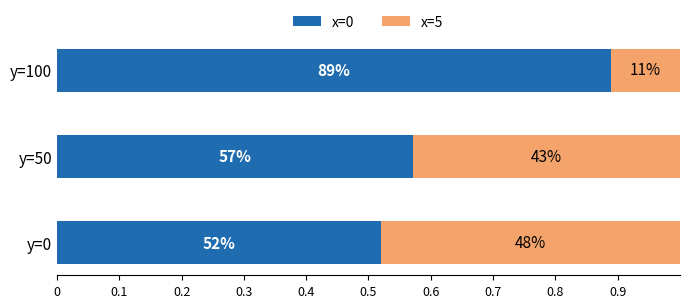

Reading left to right, extract all data points from this chart.

x=0: 0.5	0.6	0.9
x=5: 0.5	0.4	0.1